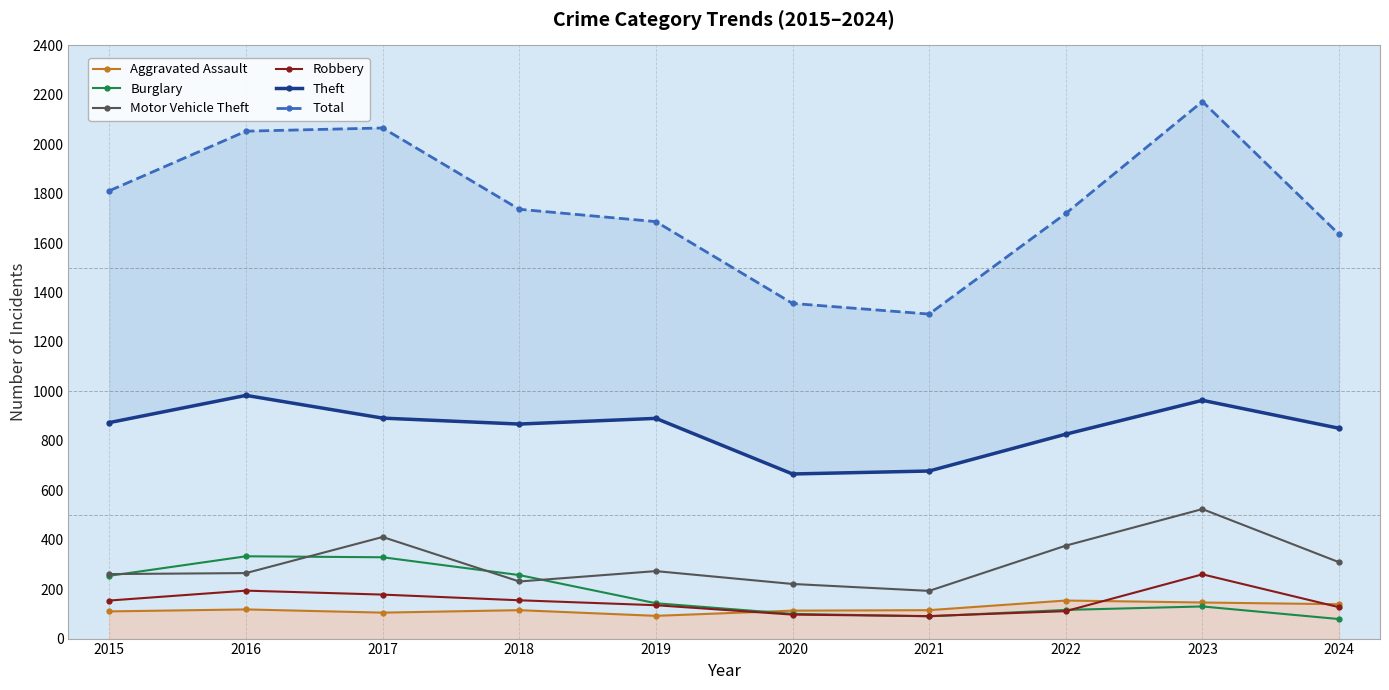

True or false: Theft and Total intersect in this chart.

False